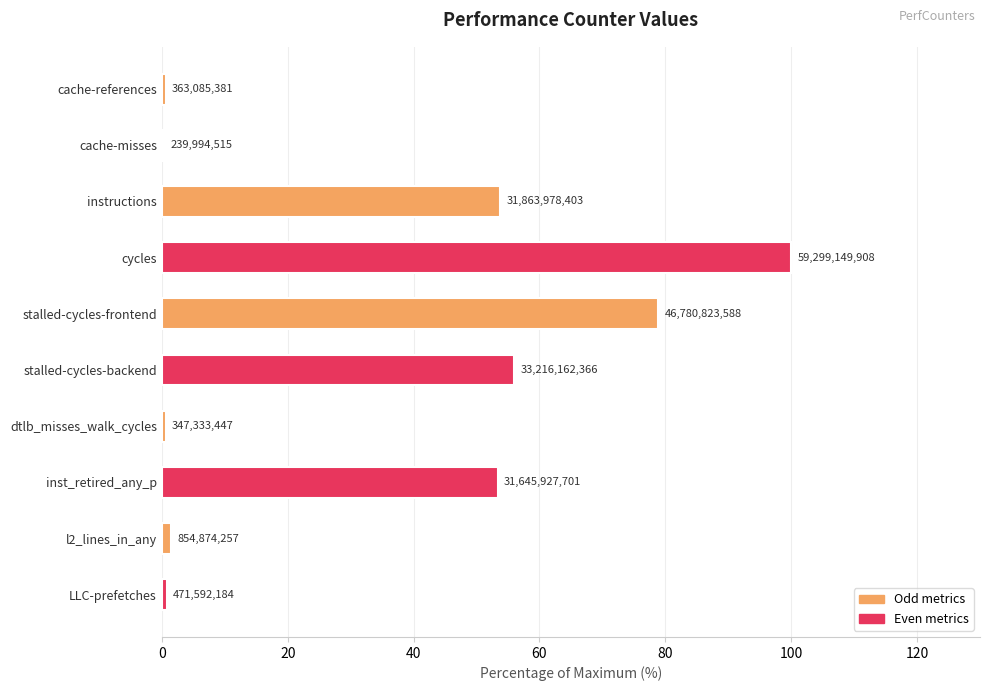

How many bars are there in total?

10